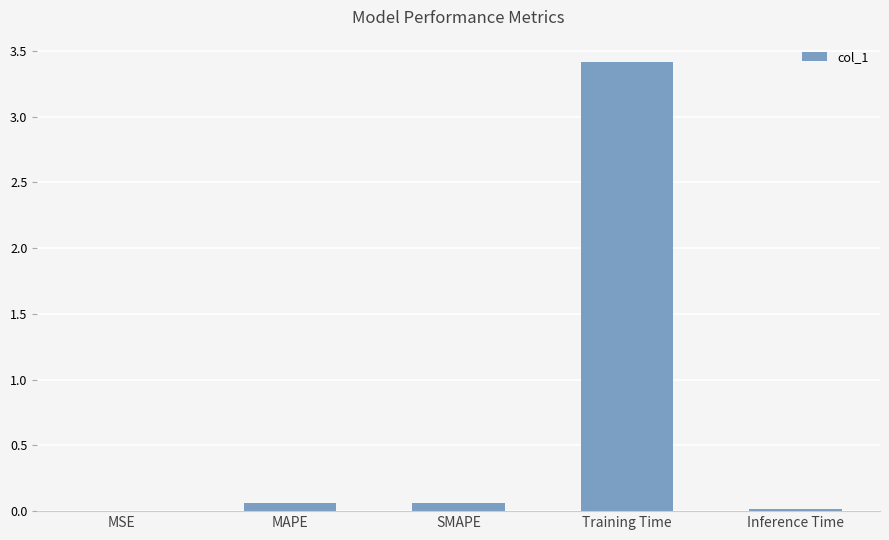

The chart shows a value of 0.0 at Inference Time. True or false?

True